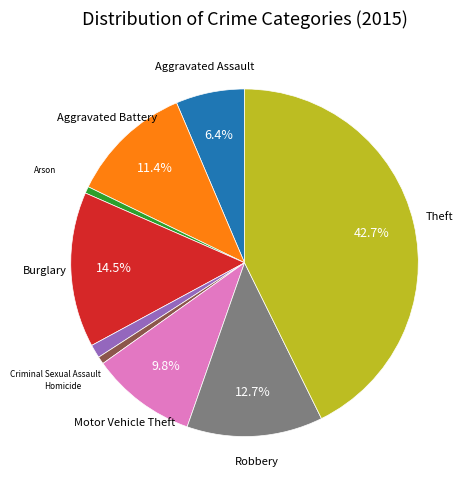

To the nearest percent, what is the difference between the largest and smallest slice percentages?

42%